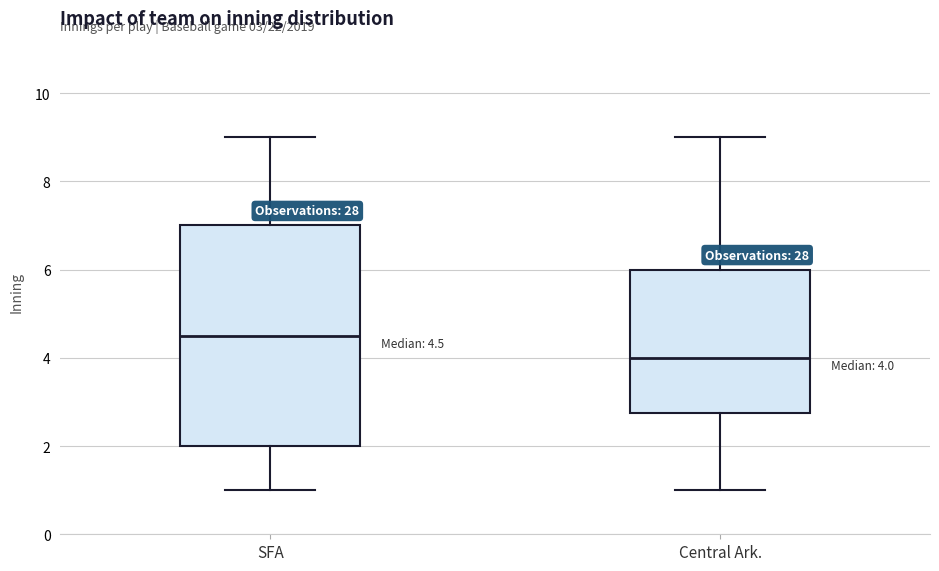

Which box's median line is the lowest?

Central Ark.